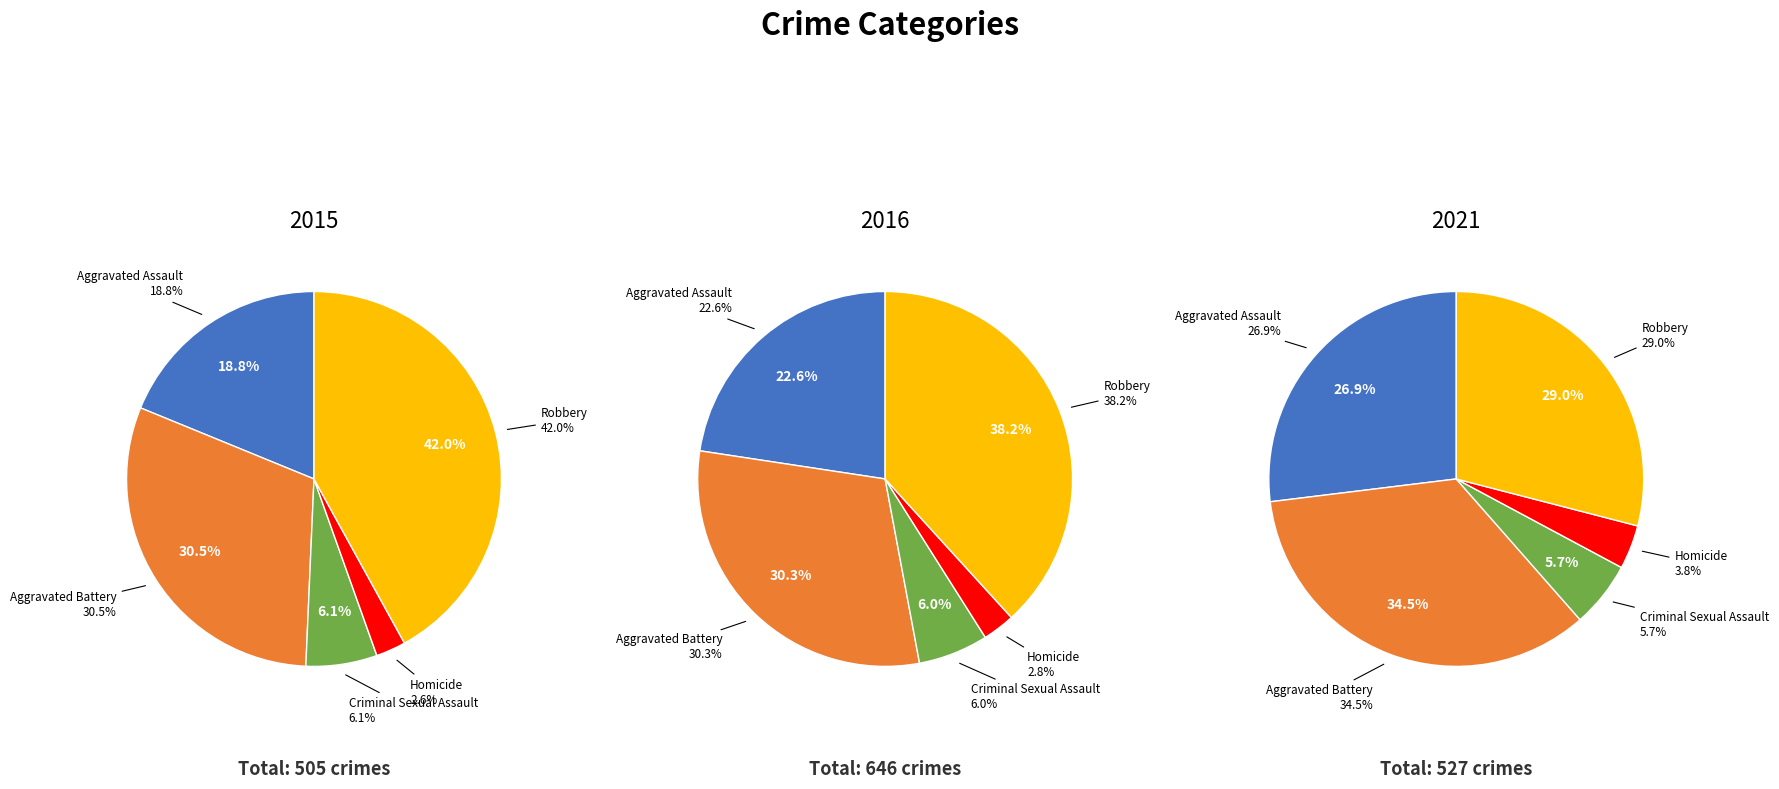

Which series changed the most between Aggravated Assault and Homicide?

values_2016